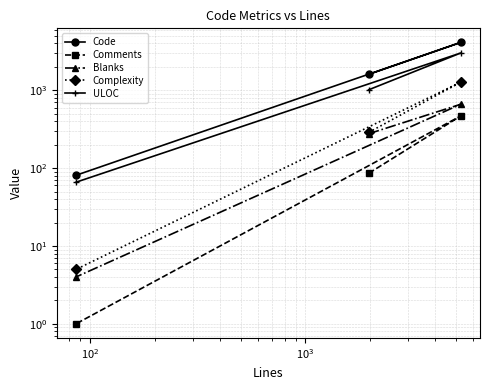

What are all the series names shown in the legend?

Code, Comments, Blanks, Complexity, ULOC